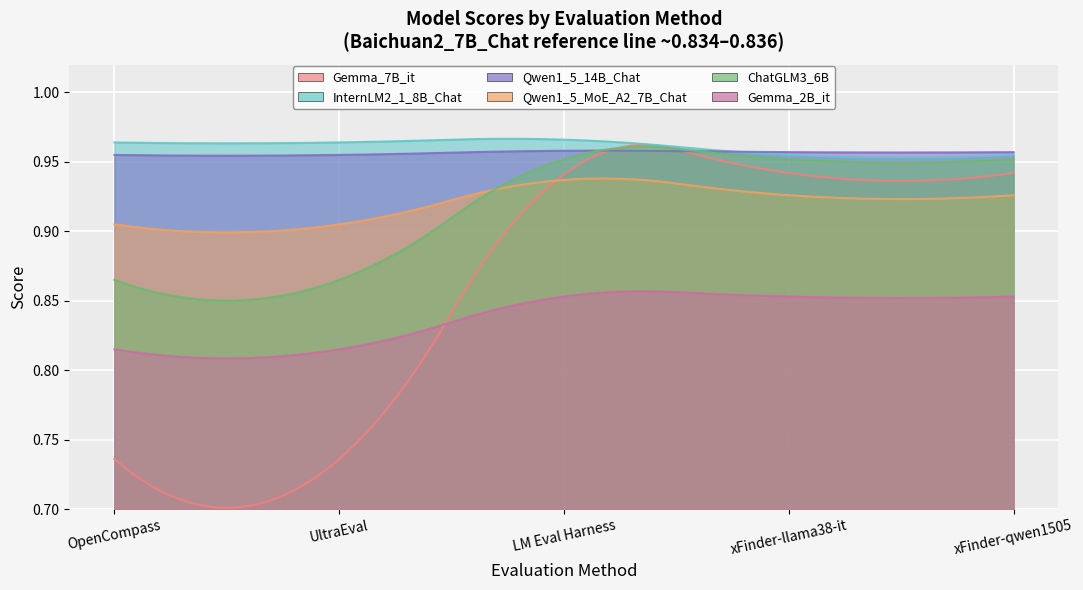

Which category has the highest value in the Gemma_7B_it series?

xFinder-llama38-it